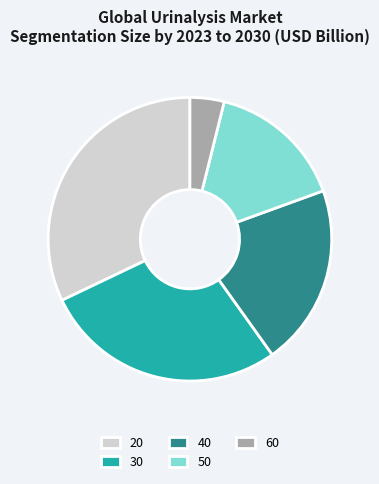

Combined, do 20 and 40 account for over 50%?

Yes